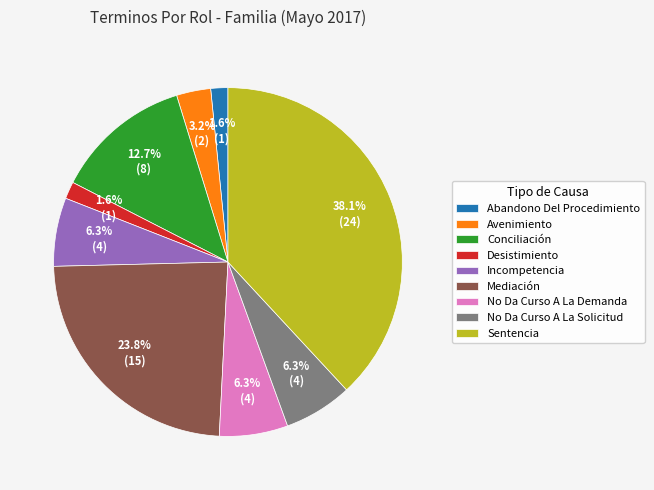

How many slices are in this pie chart?

9